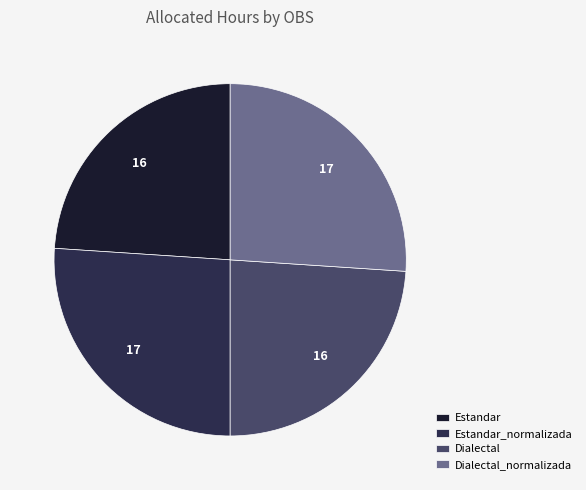

Is there any slice that represents more than half of the pie?

No